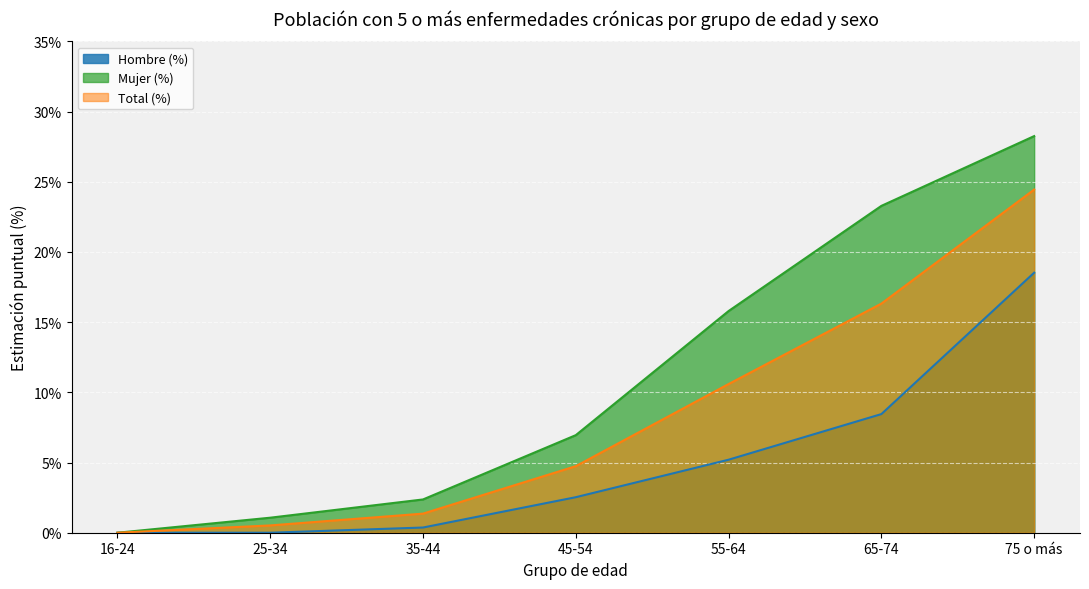

How many lines are shown in the chart?

3